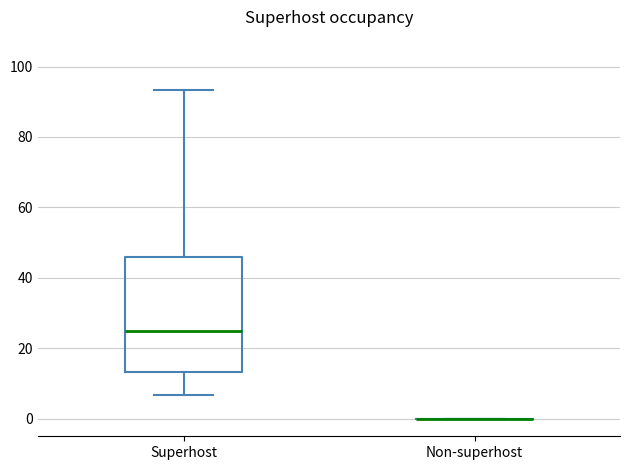

Which box is the tallest, from its lower edge to its upper edge?

Superhost